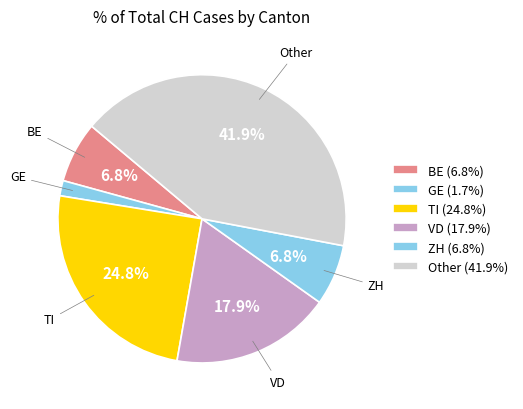

How many slices are in this pie chart?

6